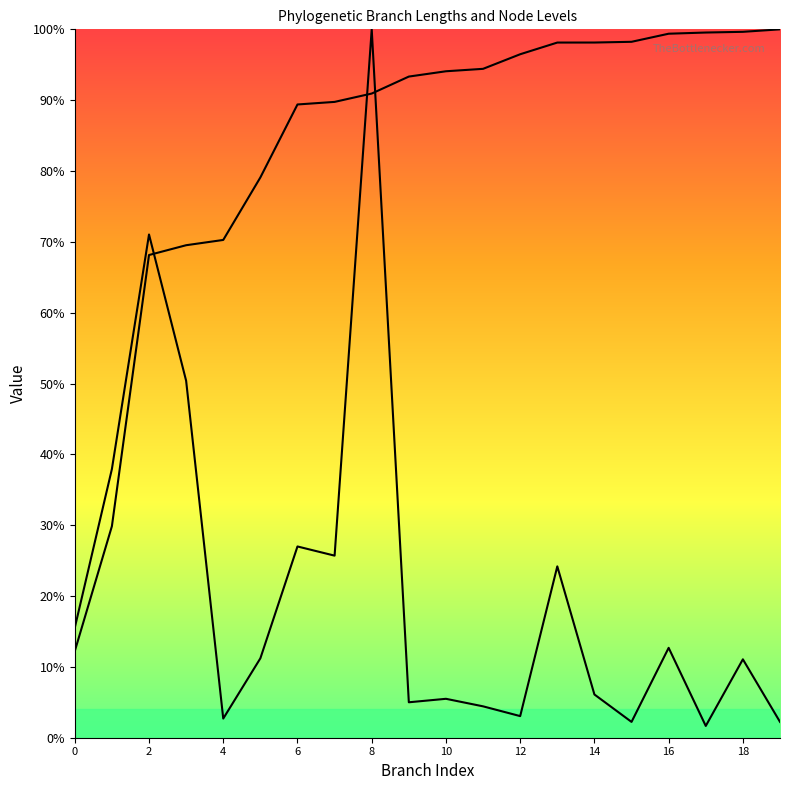

Reading left to right, list all the values displayed in this chart.

length: 15.5	37.9	71.0	50.4	2.7	11.2	27.0	25.7	100.0	5.0	5.5	4.4	3.1	24.2	6.1	2.2	12.7	1.7	11.1	2.2
endNodeL: 12.2	29.9	68.1	69.5	70.3	79.1	89.4	89.8	90.9	93.3	94.1	94.4	96.5	98.1	98.1	98.2	99.4	99.5	99.6	100.0